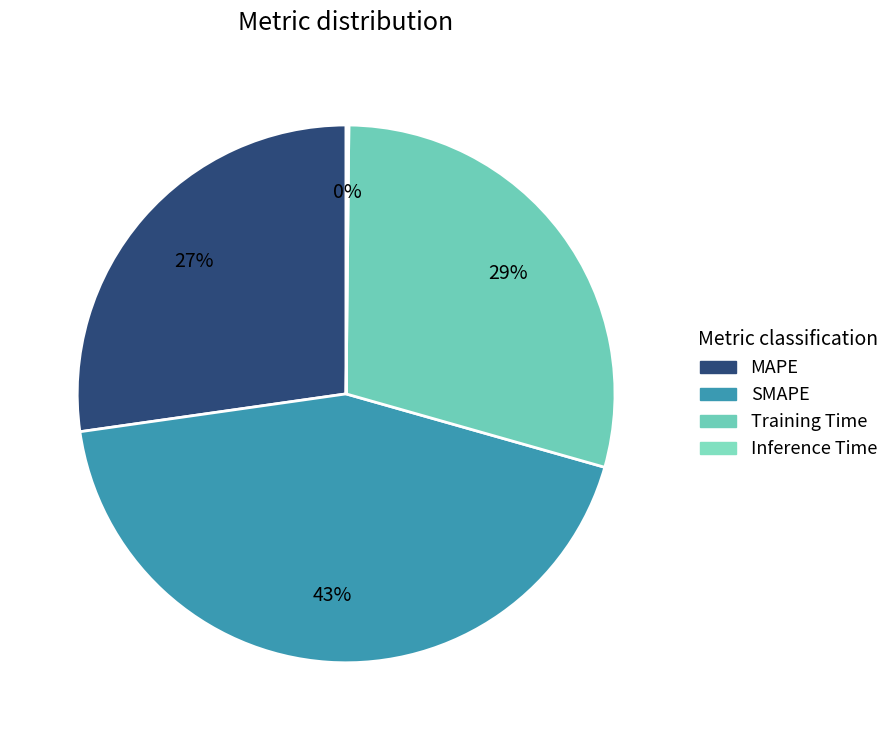

Which slice is the smallest?

Inference Time